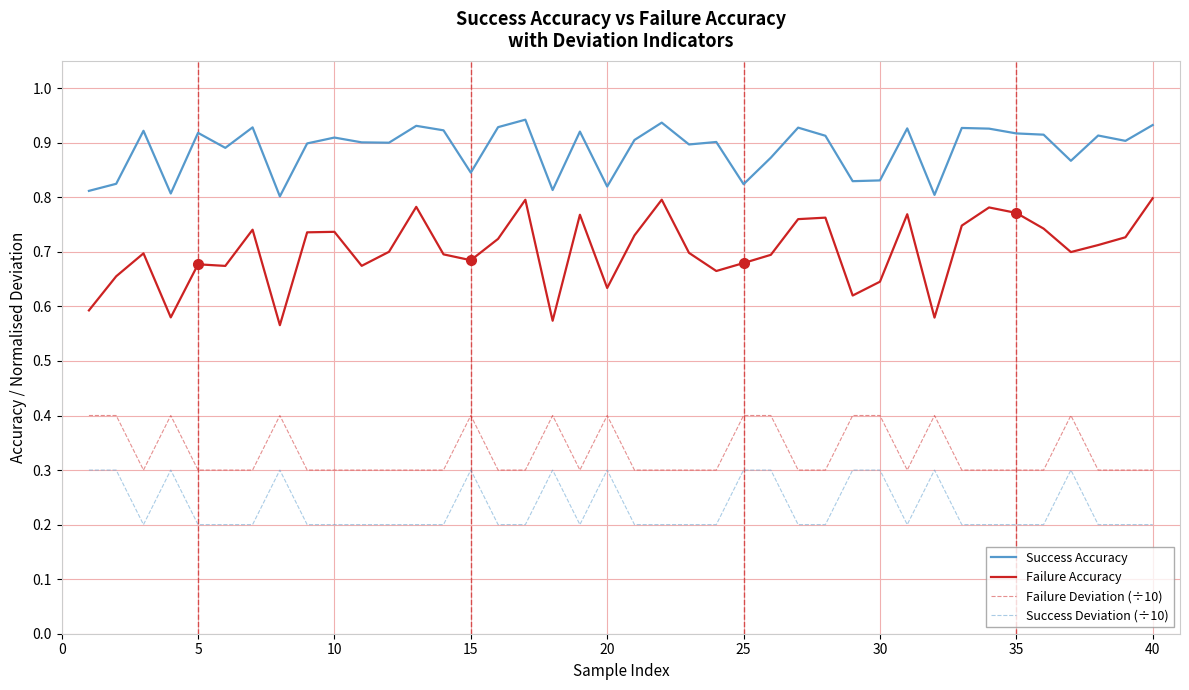

True or false: Success Accuracy and Failure Deviation (÷10) intersect in this chart.

False